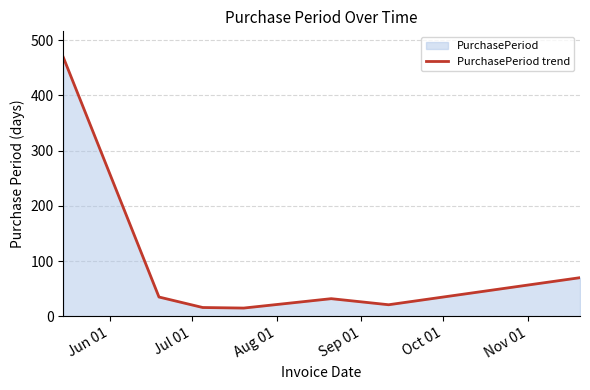

How many data points are less than 32?

3